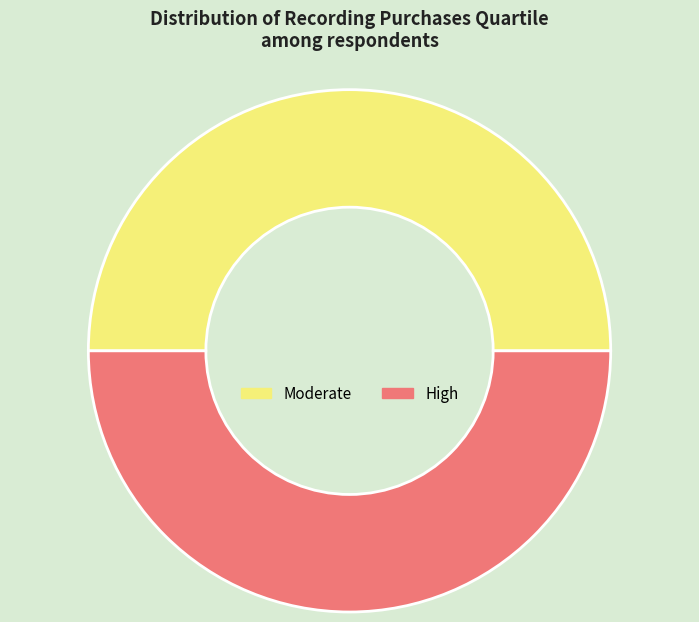

Is there any slice that represents more than half of the pie?

No